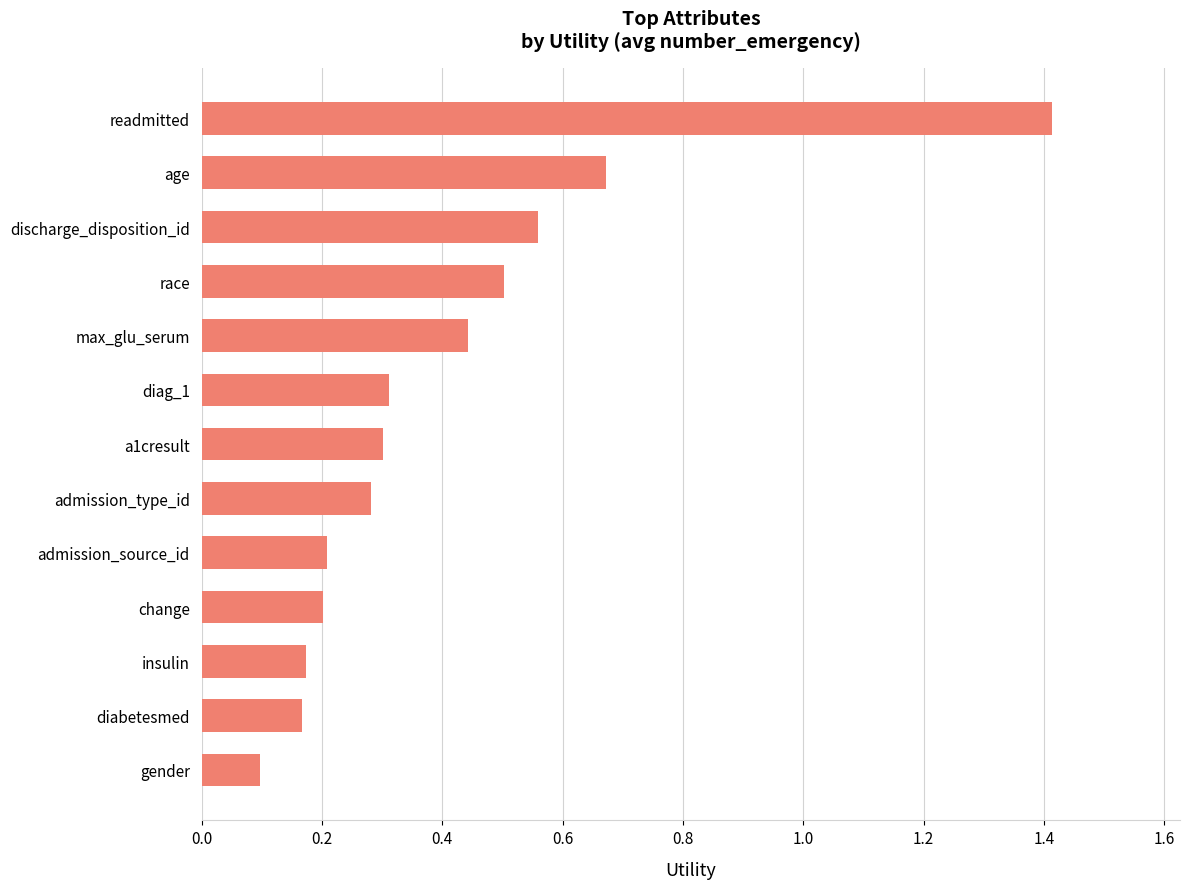

What is the difference between the maximum and minimum values?

1.3